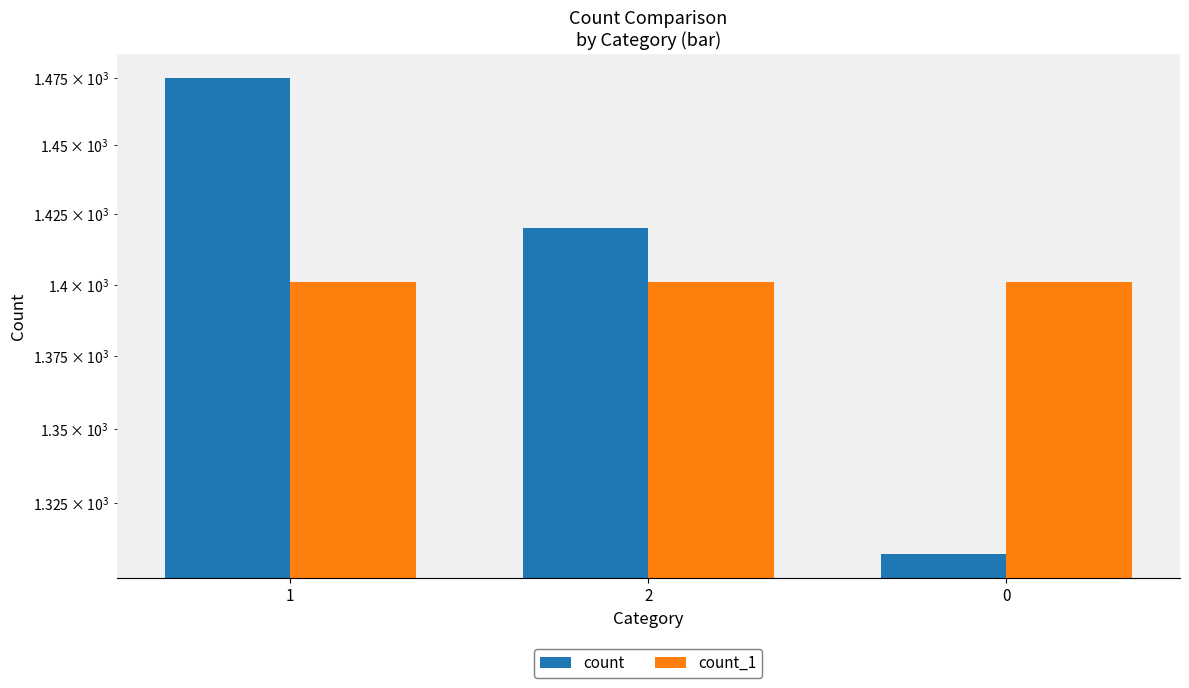

At which label does count_1 reach its minimum?

1